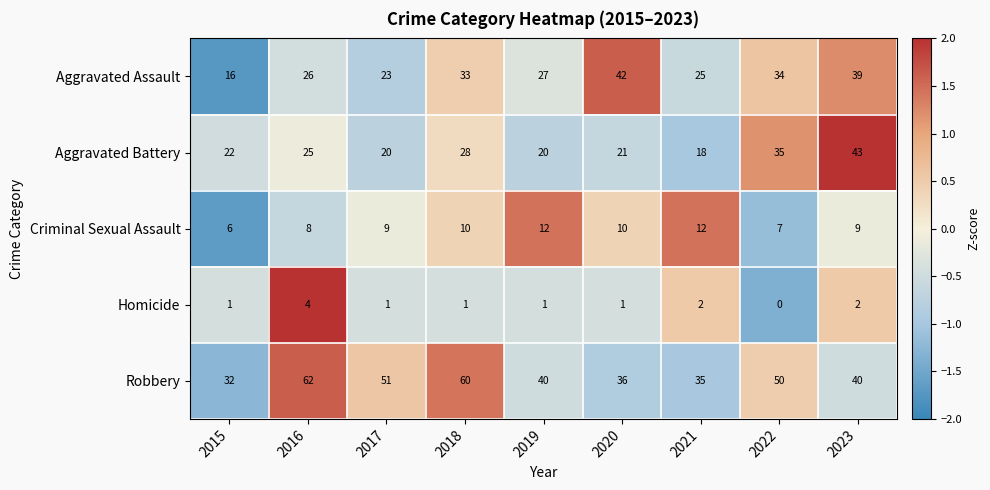

What is the total value across all series at 2021?

92